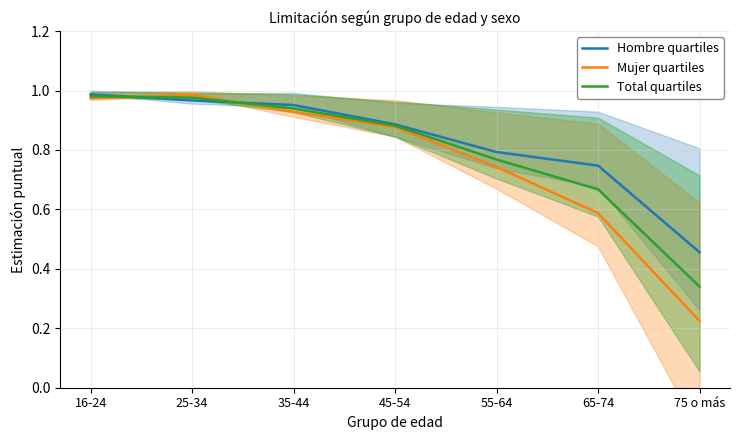

The Total quartiles series shows 0.5 at 25-34. True or false?

False